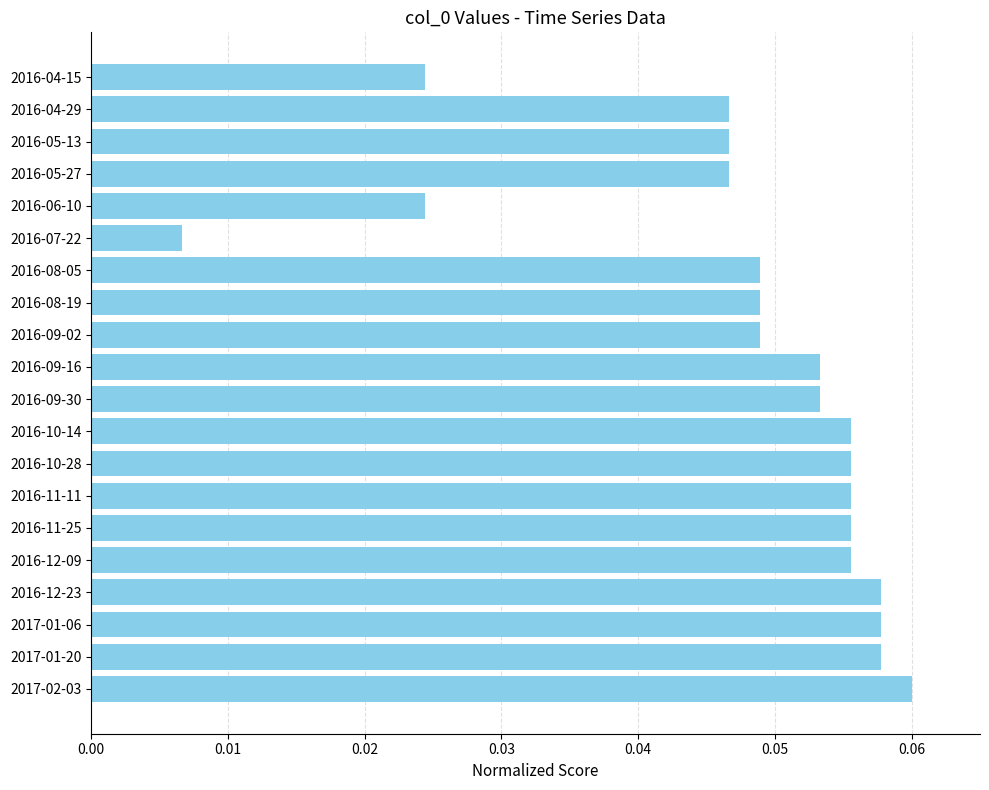

Count the number of categories in the chart.

20